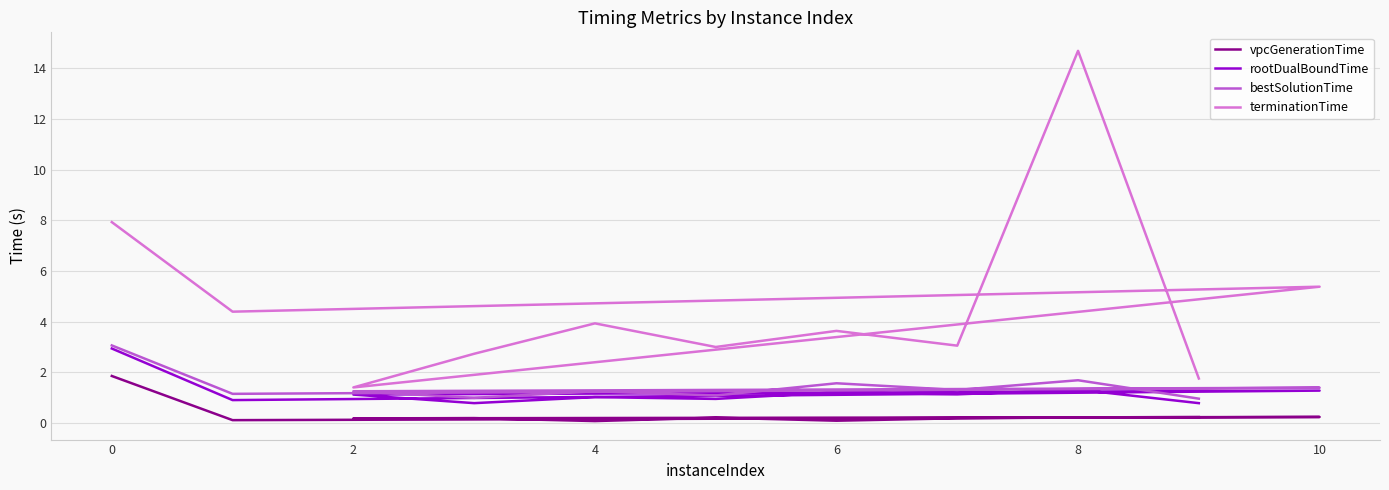

Rank the series at 10 from highest to lowest value.

terminationTime, bestSolutionTime, rootDualBoundTime, vpcGenerationTime